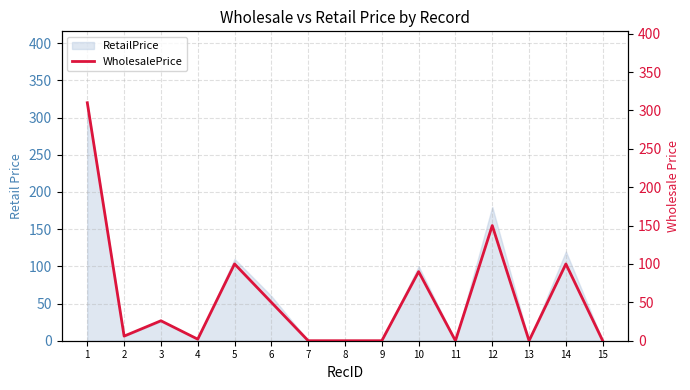

Which label corresponds to the smallest value in the chart?

7